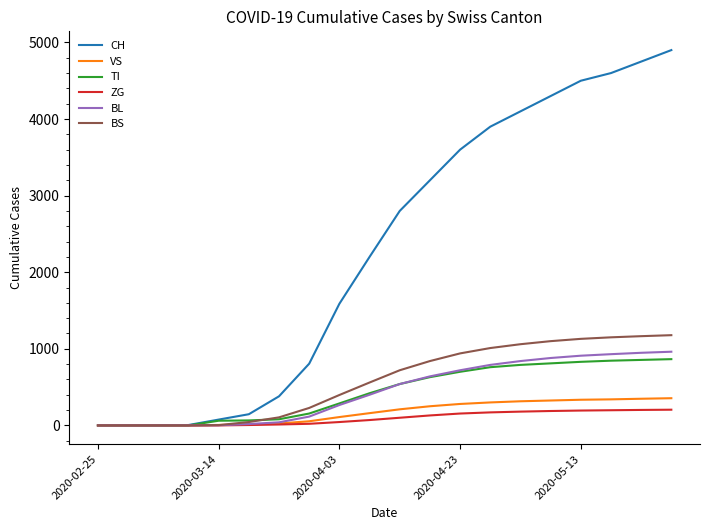

What is the highest value of the BS series?

1178